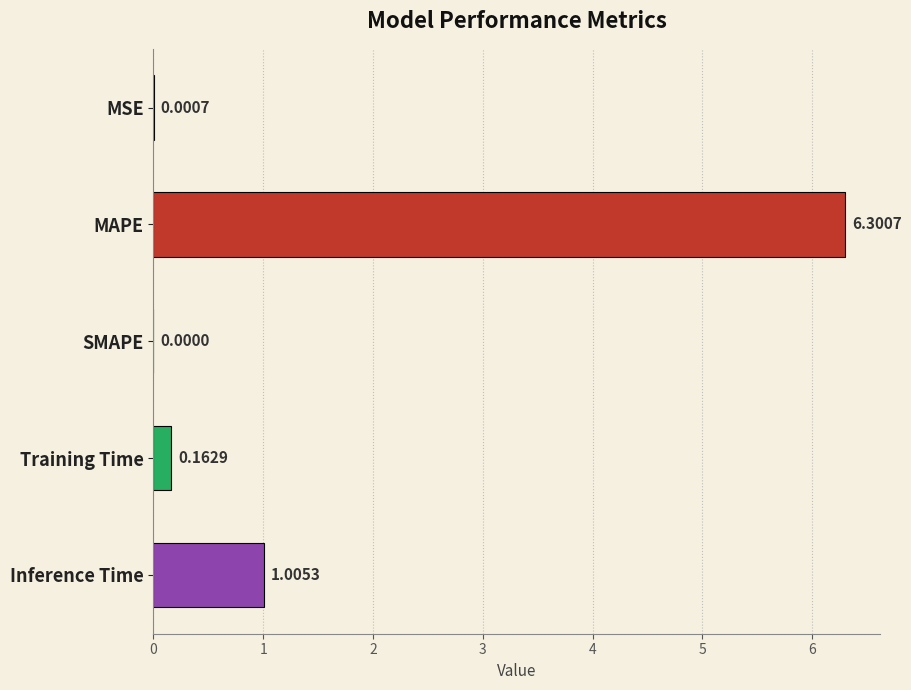

Which category has the highest value across all series?

MAPE